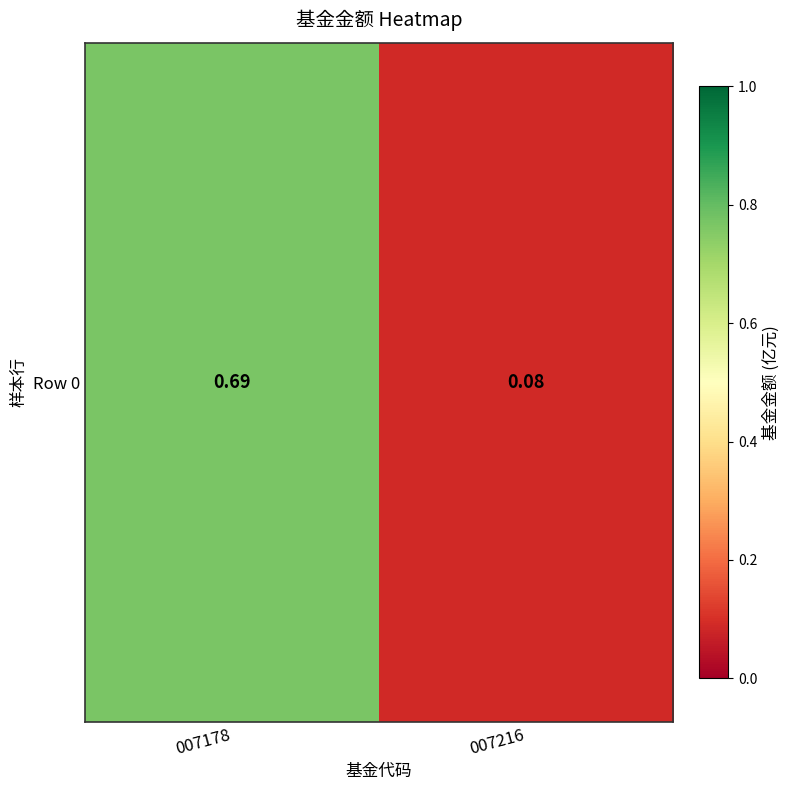

Between 007216 and 007178, which is larger?

007178